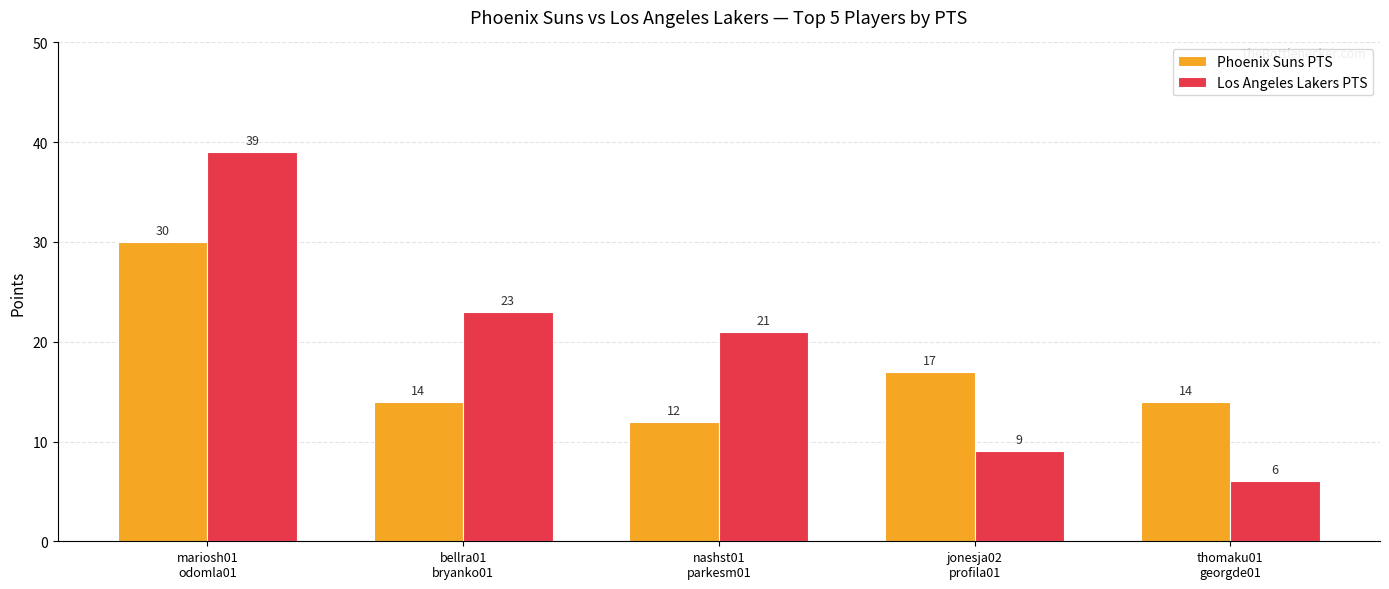

Where does the Phoenix Suns PTS series first go above 14?

mariosh01
odomla01